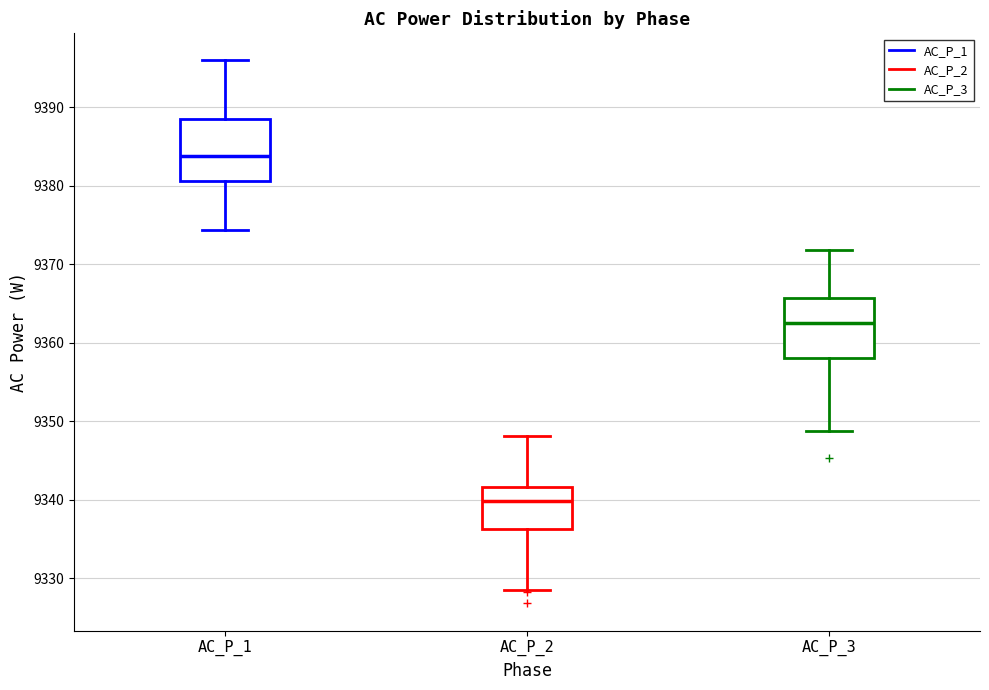

Which box's median line is the highest?

AC_P_1